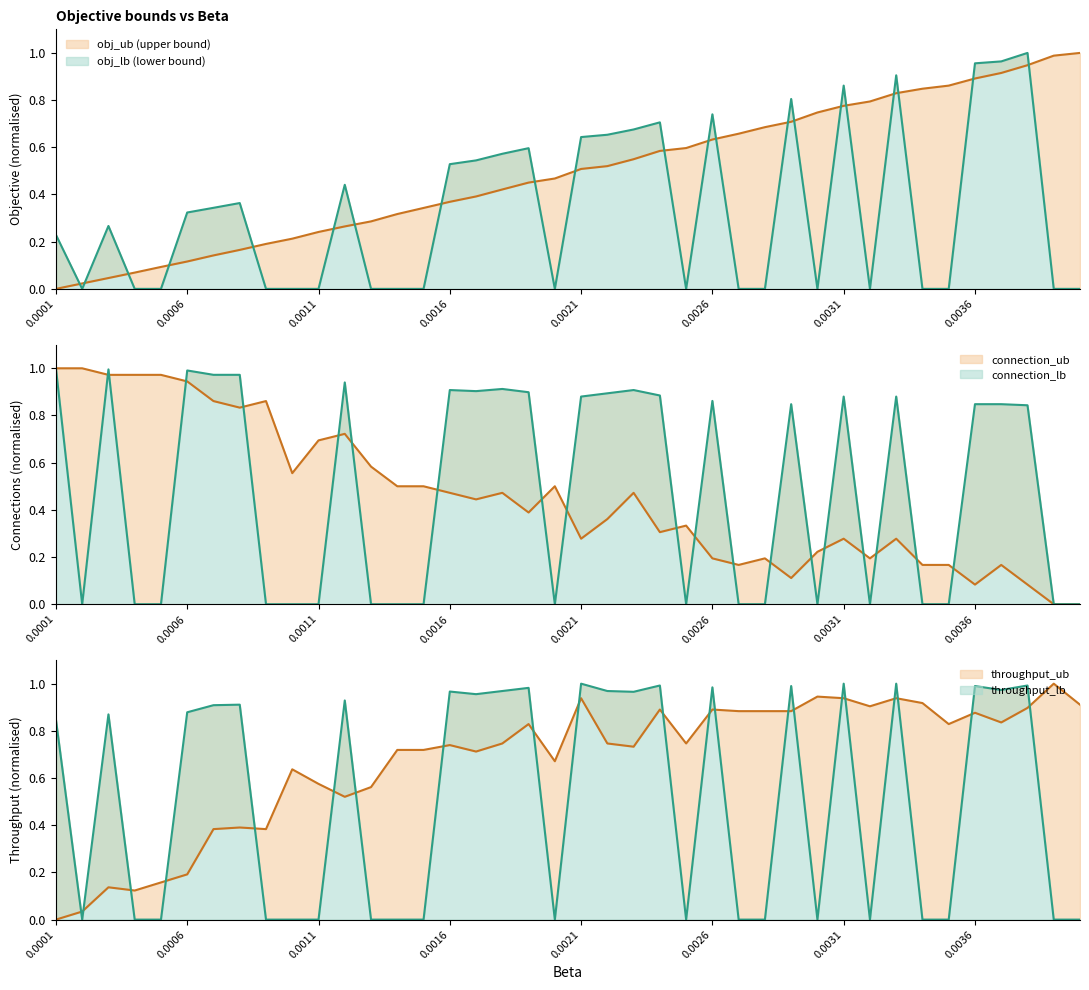

How many series are shown in this chart?

6